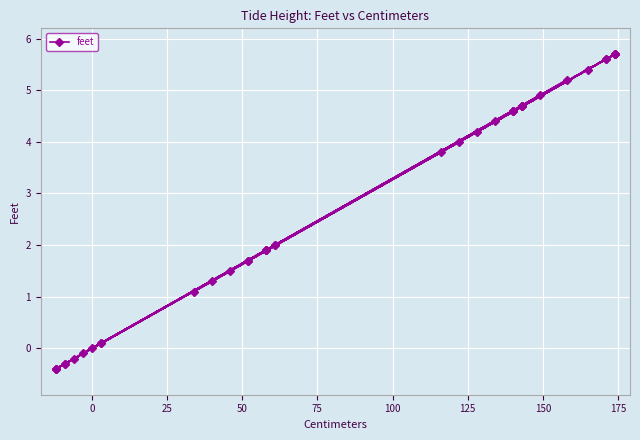

What is the sum of the values at 21 and 0?

8.5